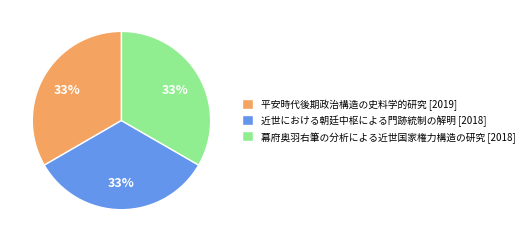

How many slices are in this pie chart?

3